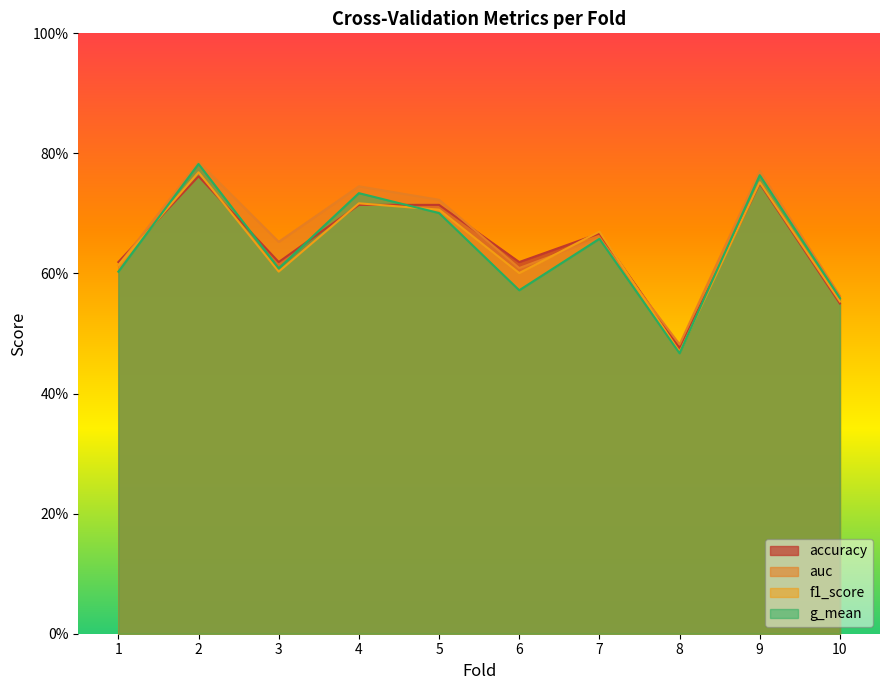

What is the lowest value of the f1_score series?

0.5